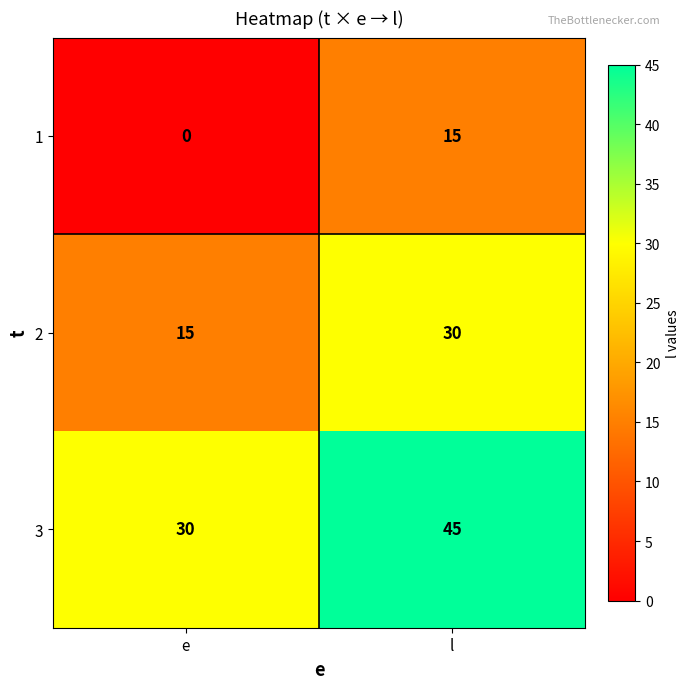

List the series in order of their peak value, lowest first.

1, 2, 3